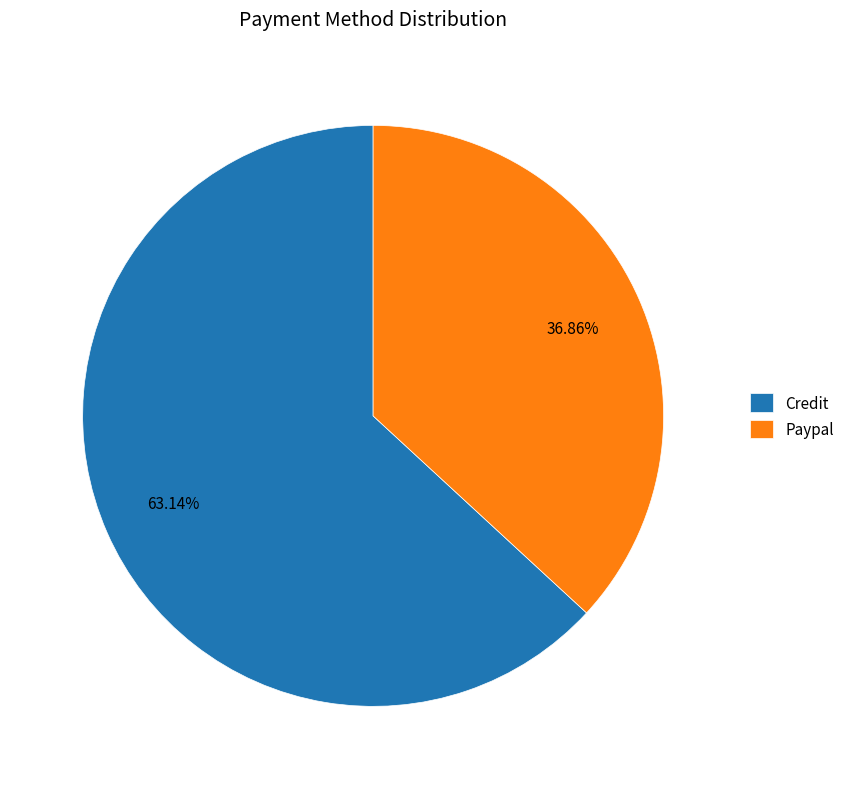

The Paypal slice represents 49% of the pie. True or false?

False